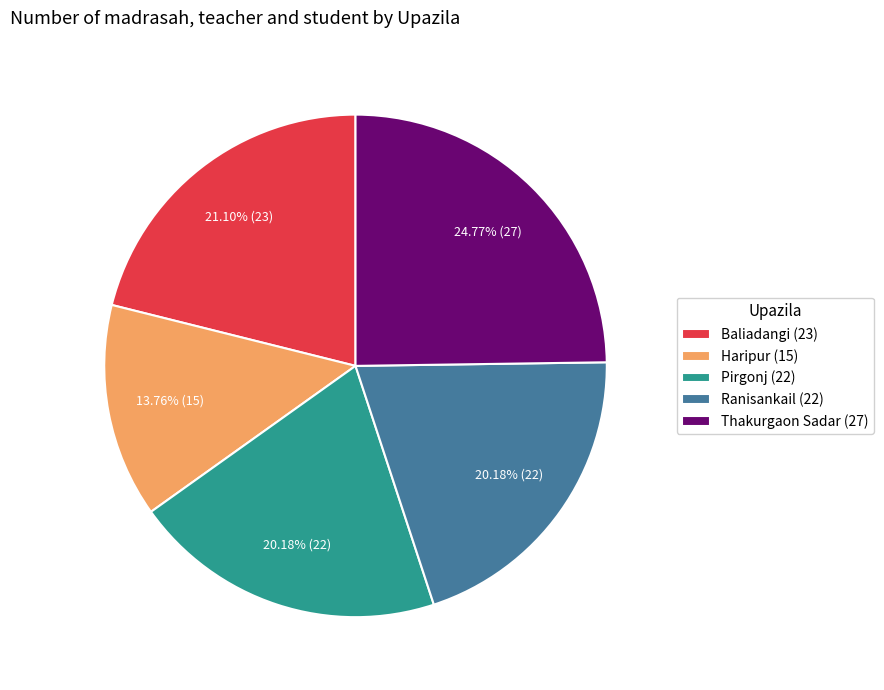

To the nearest percent, what portion does Pirgonj represent?

20%